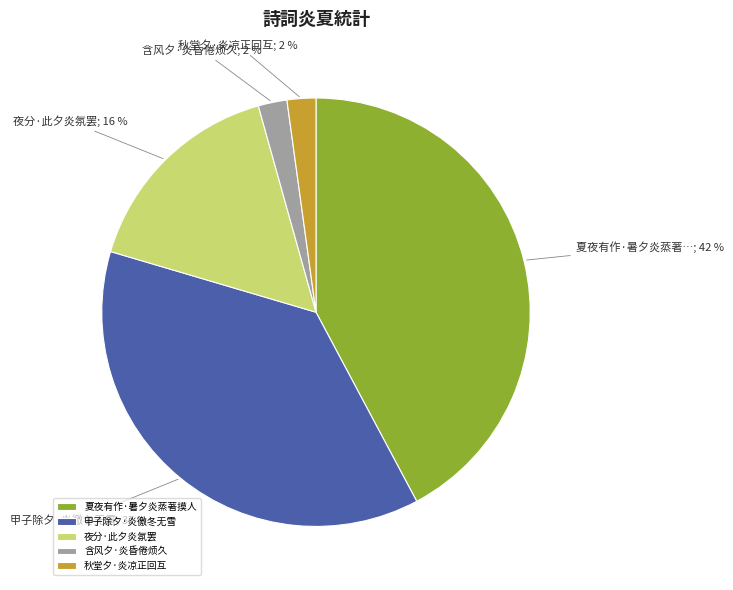

Count the number of slices in the pie.

5